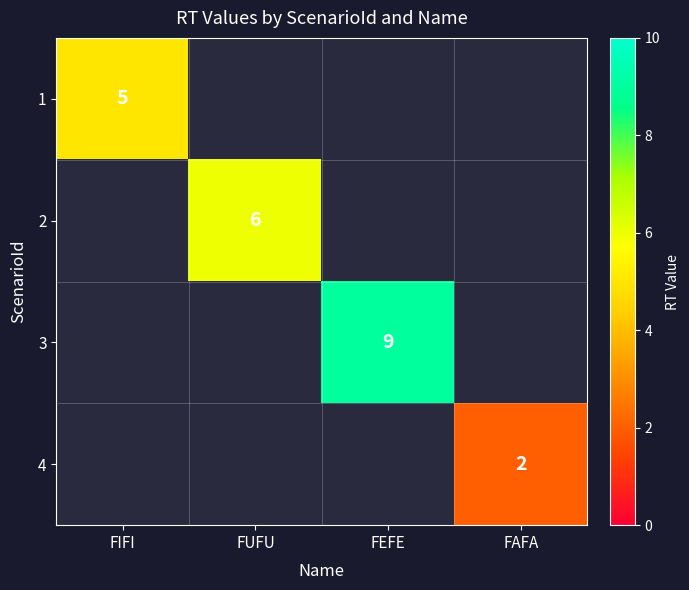

The value of 3 at FEFE is 9. True or false?

True